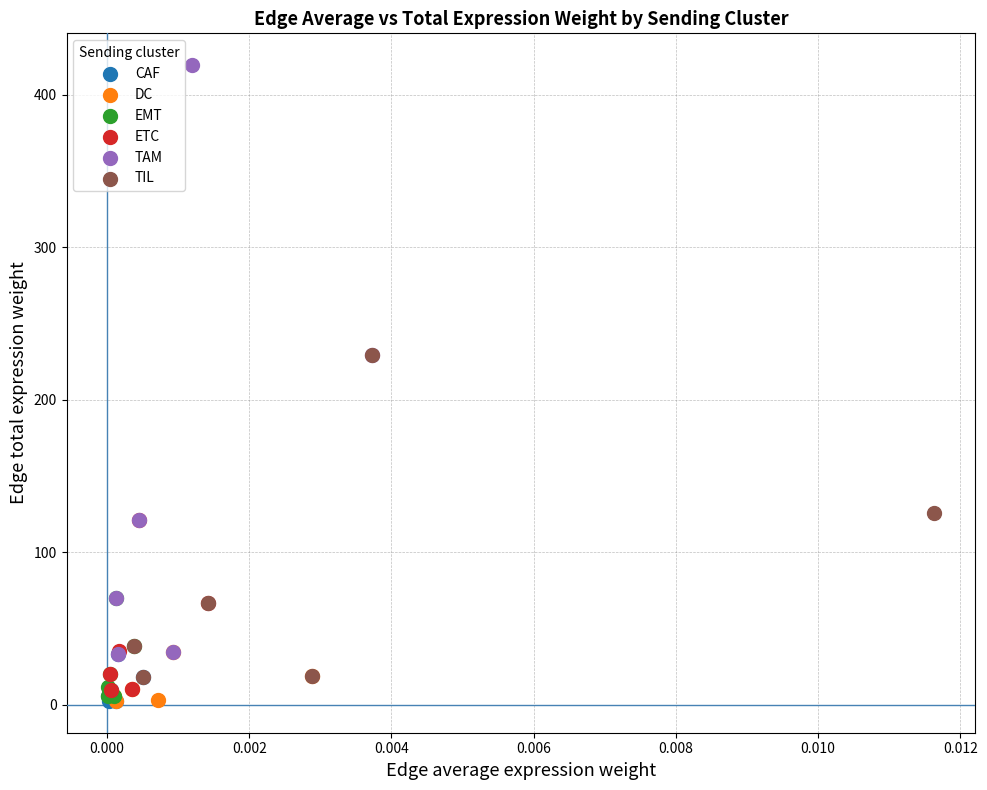

Which series reaches the maximum Y coordinate?

TAM